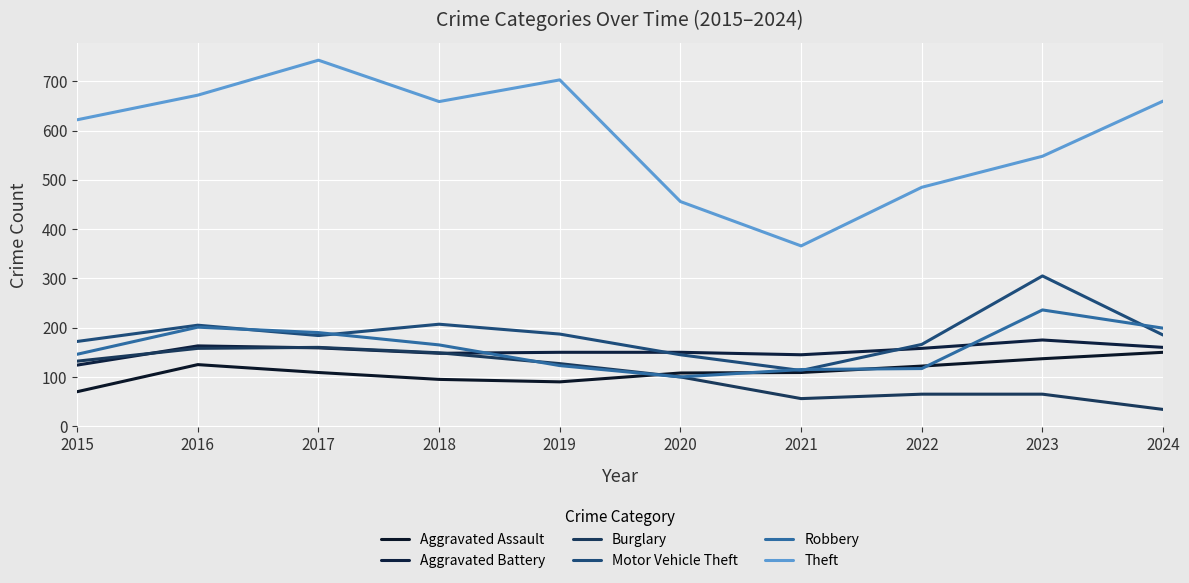

True or false: Aggravated Assault has more than 1 points higher than both neighbors.

False